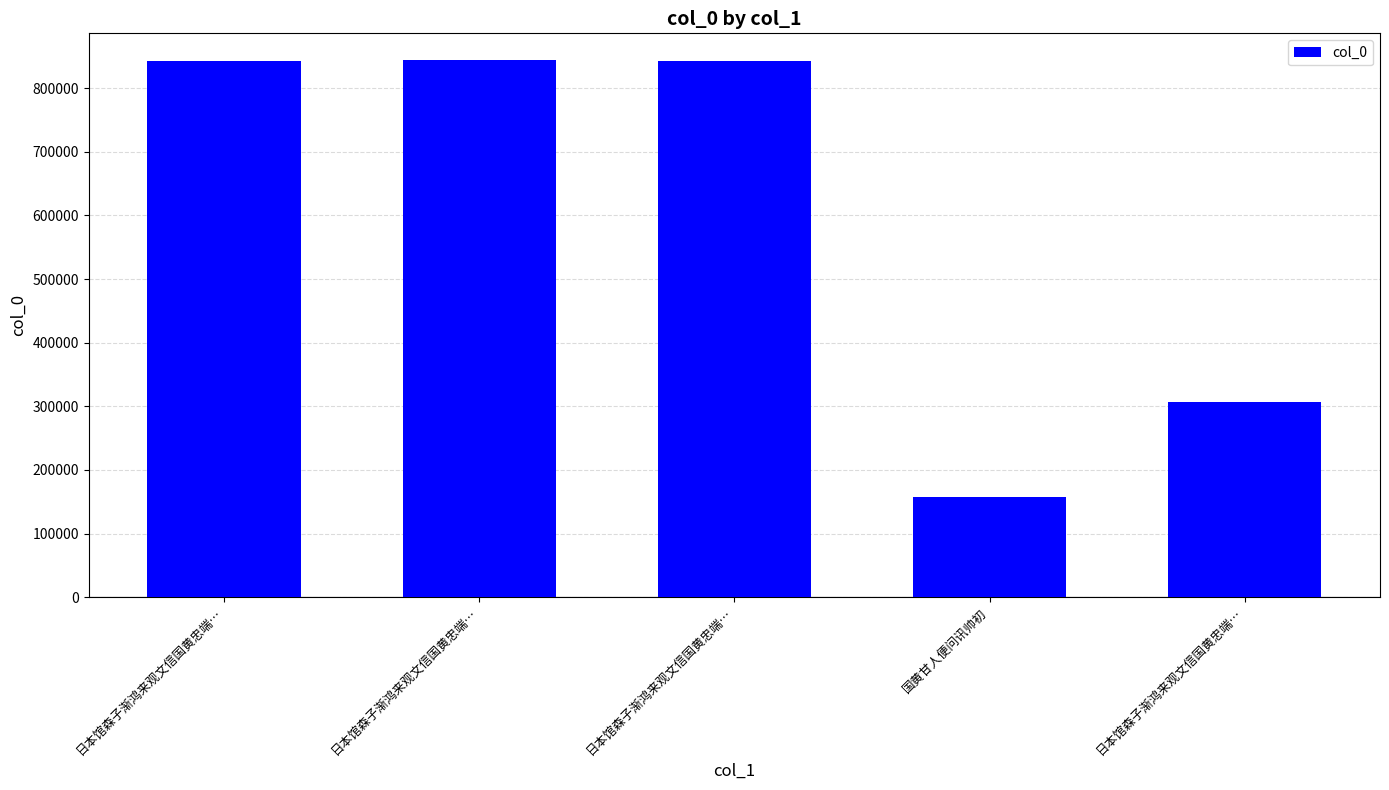

What is the approximate value at 日本馆森子渐鸿来观文信国黄忠端…, to the nearest 10?

843960